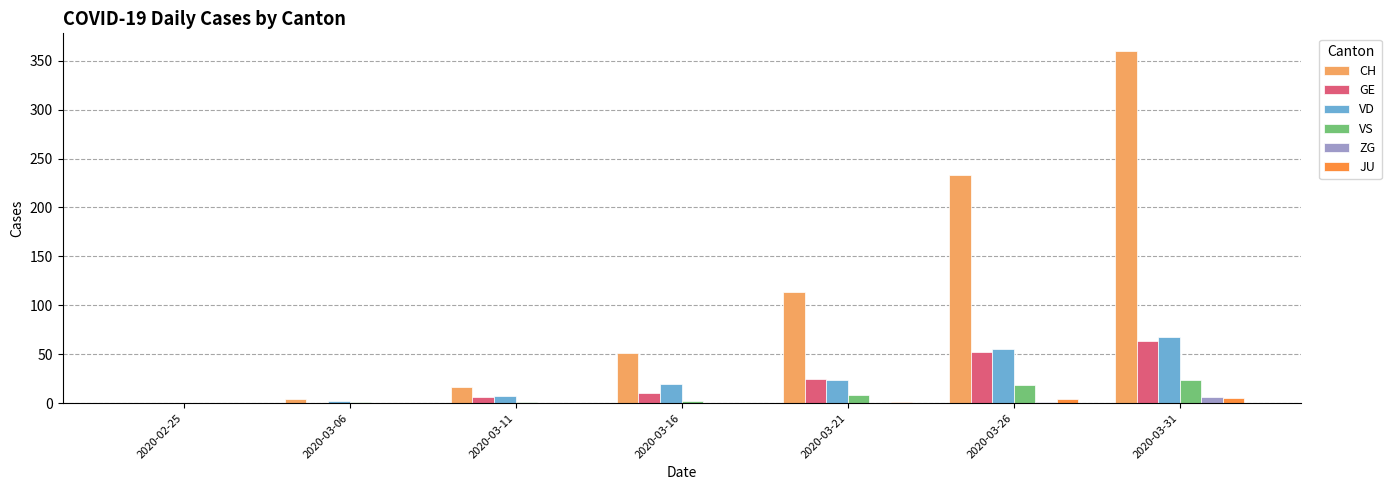

Which label corresponds to the largest value in the chart?

2020-03-31